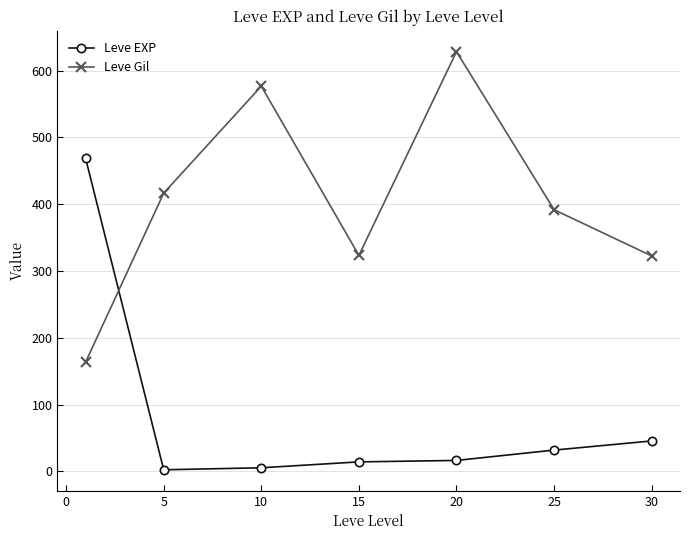

Rank the series by their average value, from highest to lowest.

Leve Gil, Leve EXP